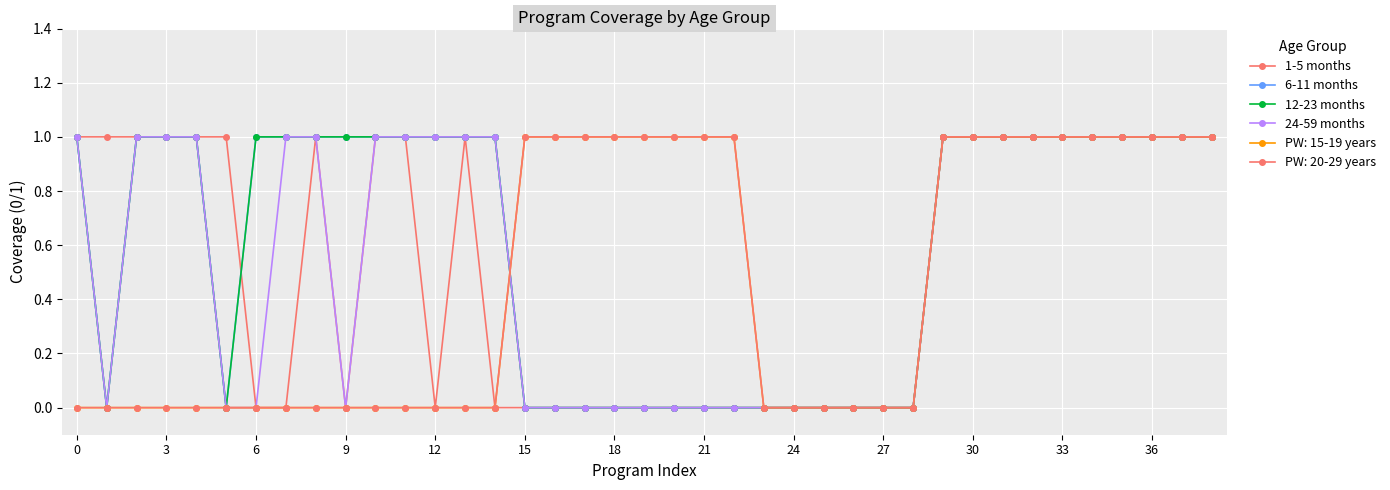

Does the chart display data point markers on the line(s)?

Yes